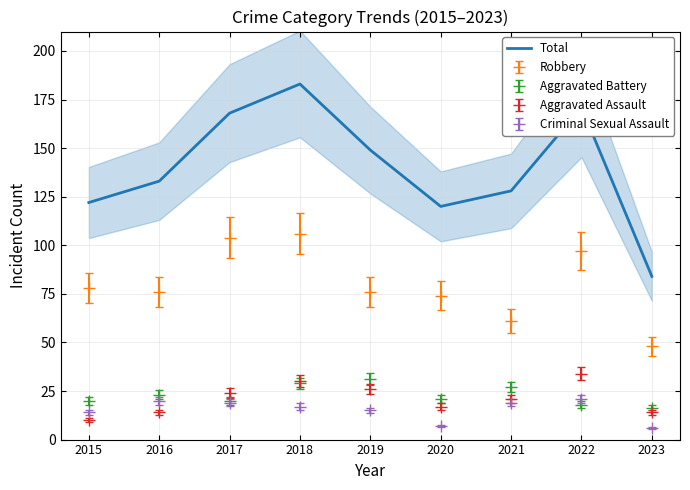

Rank the categories by value from highest to lowest.

2018, 2022, 2017, 2019, 2016, 2021, 2015, 2020, 2023